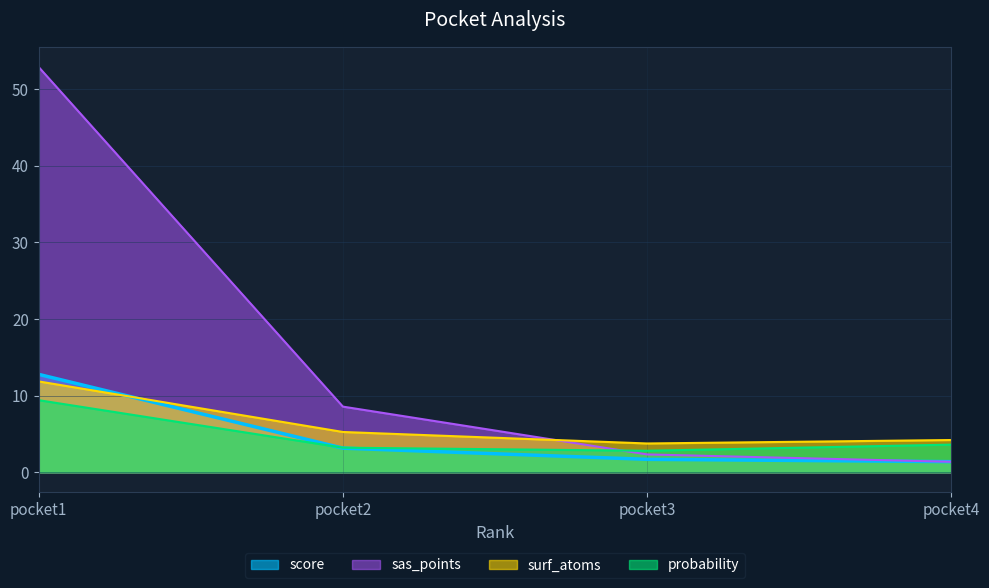

Which series has the largest total across all categories?

sas_points